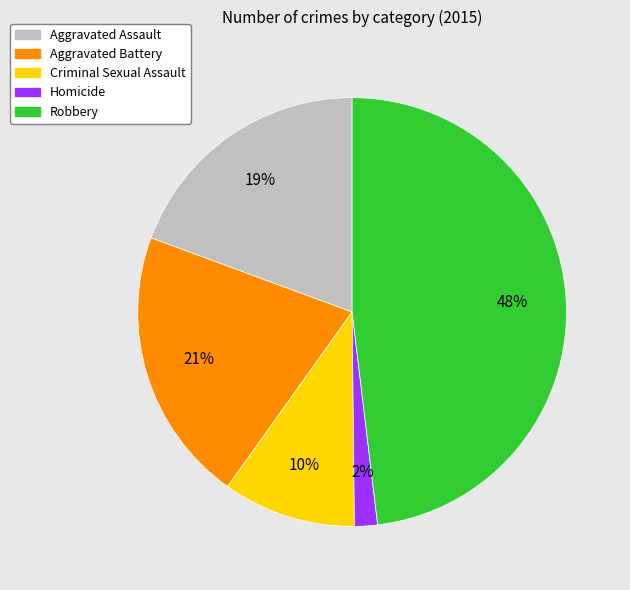

Which slice is the largest?

Robbery